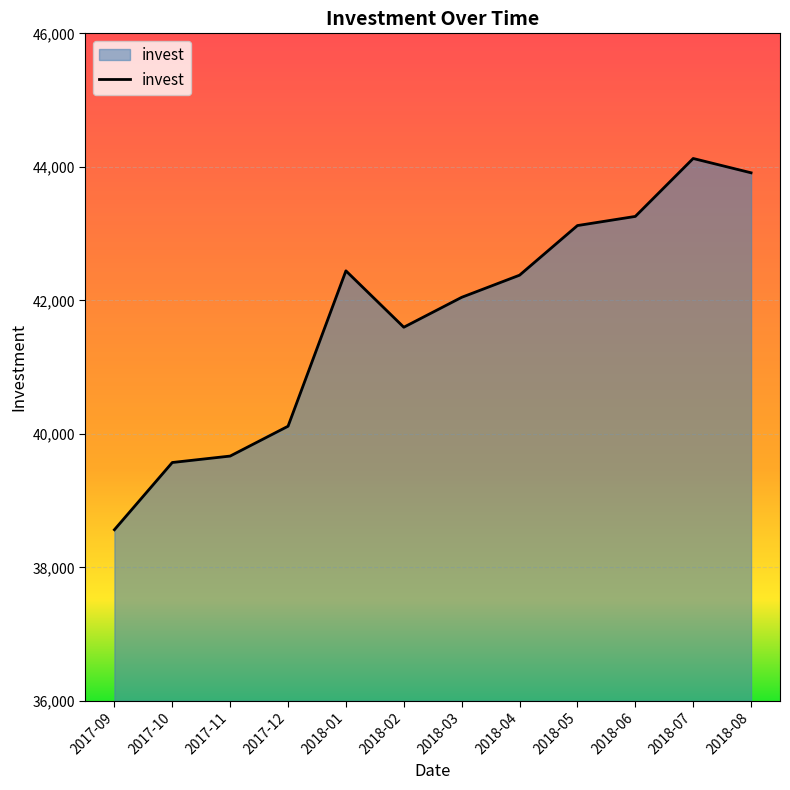

At which category does the data reach its first local valley?

2018-02